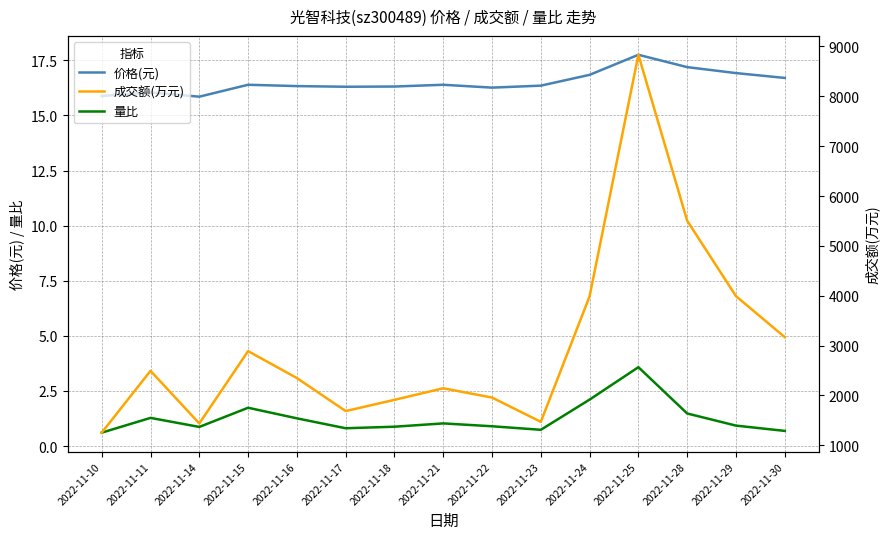

True or false: 价格(元) and 成交额(万元) intersect in this chart.

False